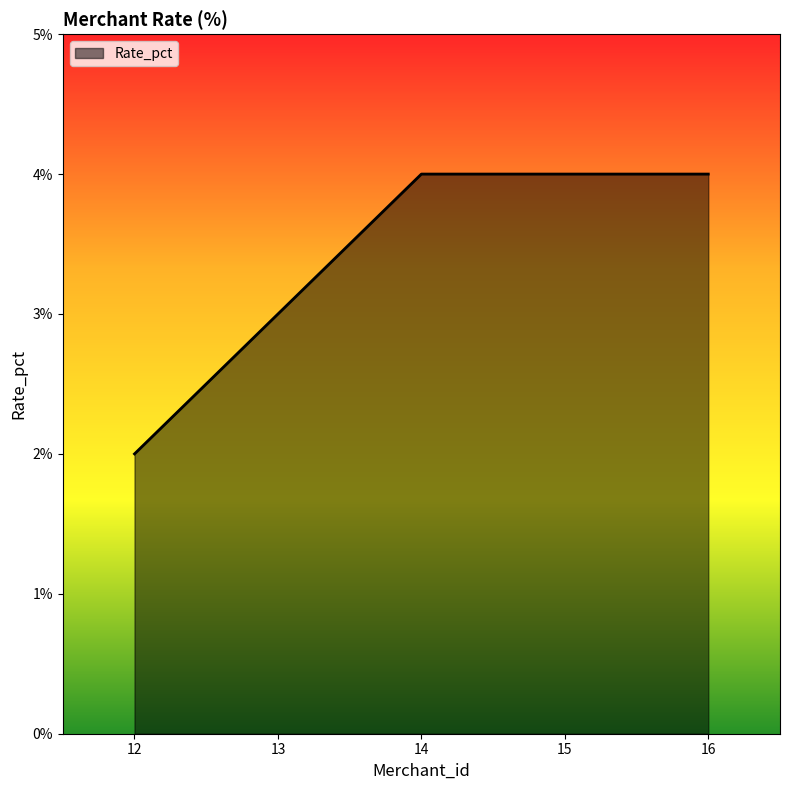

What is the sum of the values at 12 and 14?

6